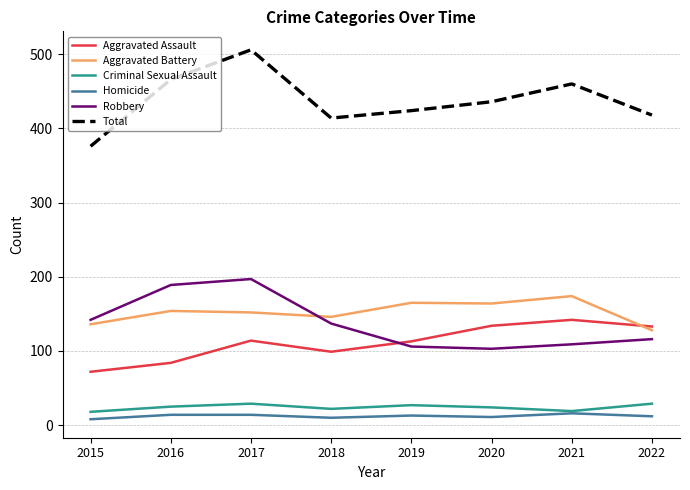

The Total series shows 213 at 2022. True or false?

False